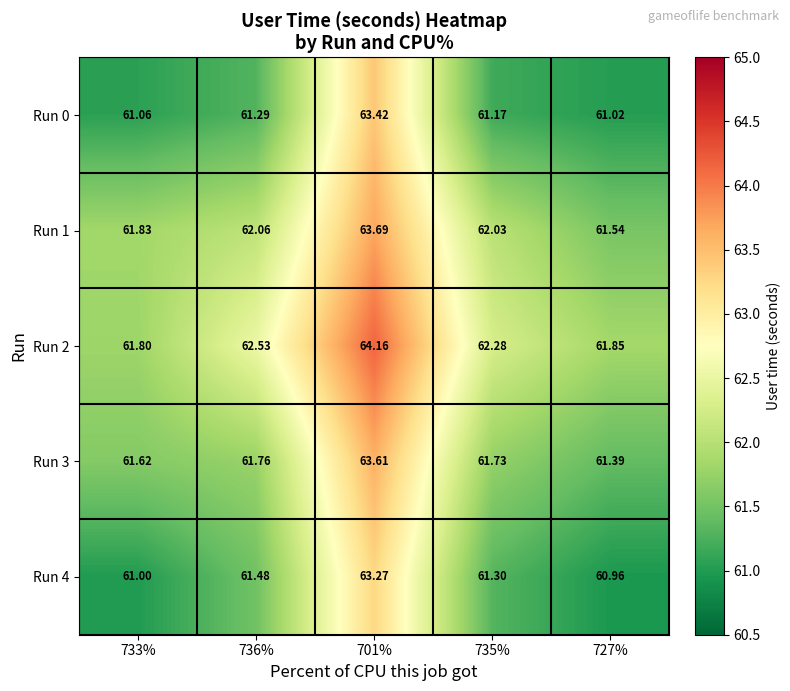

Is the value of Run 4 at 727% greater than the value of Run 3 at 727%?

No